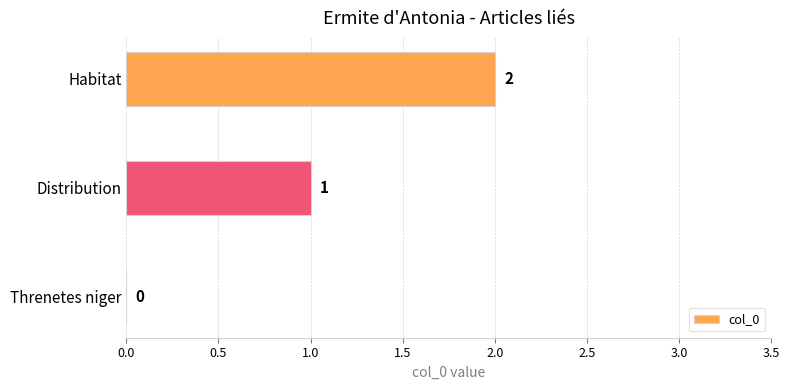

True or false: the data shows 2 at Habitat.

True